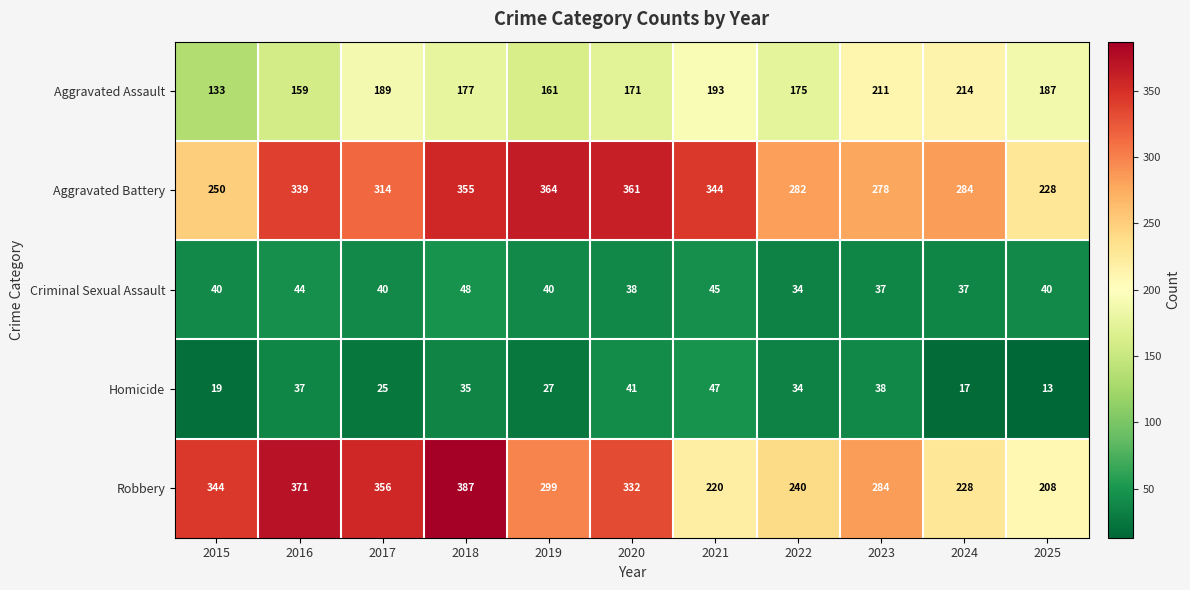

List the labels in order of Homicide value, largest first.

2021, 2020, 2023, 2016, 2018, 2022, 2019, 2017, 2015, 2024, 2025